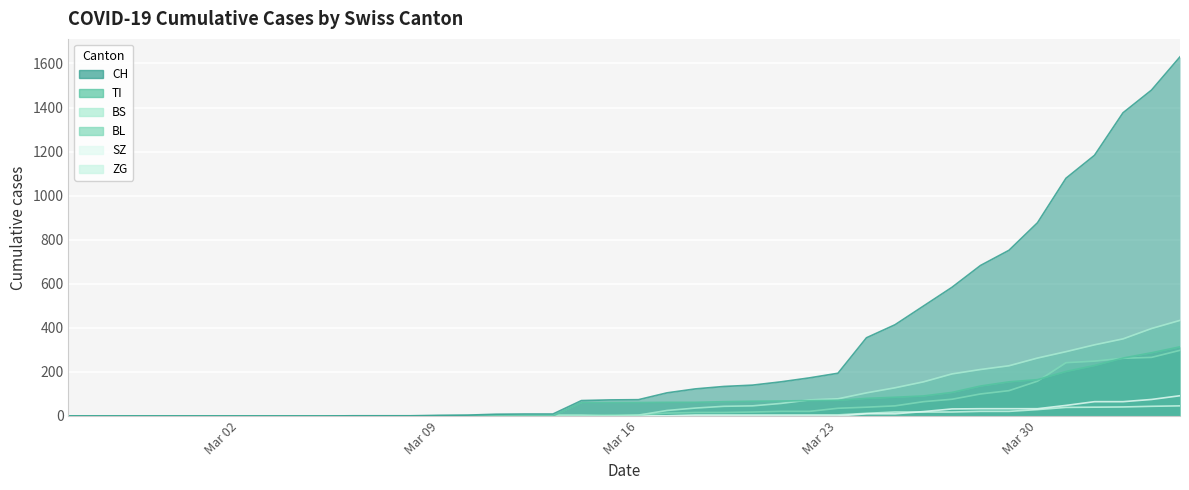

Which series has the largest range (max minus min)?

CH